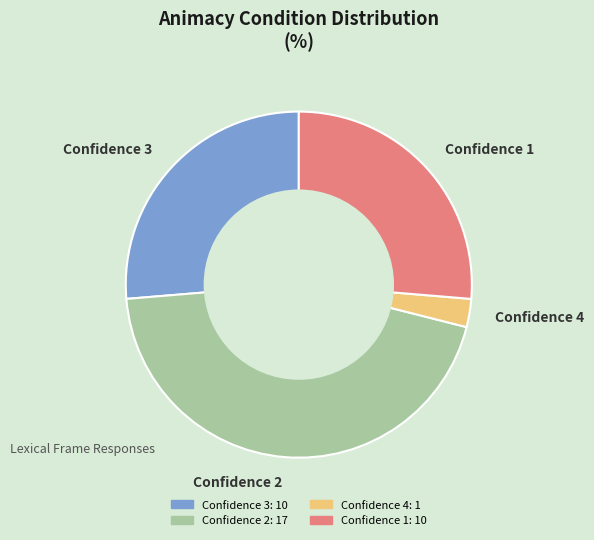

The Confidence 1 slice represents 35% of the pie. True or false?

False